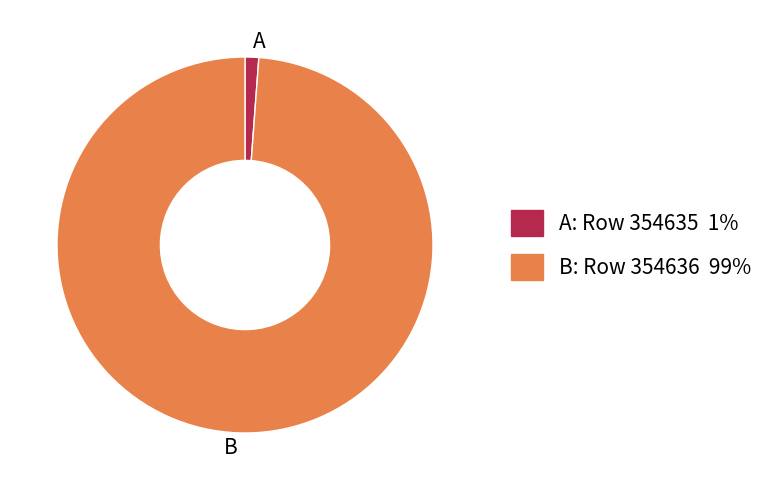

Do B: Row 354636 99% and A: Row 354635 1% together represent more than half of the pie?

Yes